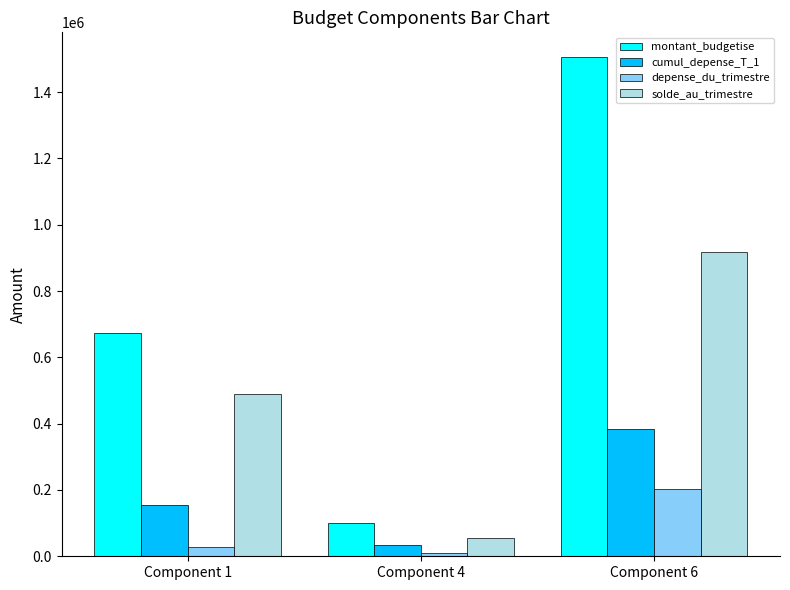

Reading left to right, transcribe all the data shown in this chart.

montant_budgetise: Component 1=674565.1	Component 4=99588.4	Component 6=1504835.4
cumul_depense_T_1: Component 1=154993.9	Component 4=34317.3	Component 6=385004.7
depense_du_trimestre: Component 1=29123.4	Component 4=10115.8	Component 6=202681.6
solde_au_trimestre: Component 1=490447.8	Component 4=55155.2	Component 6=917149.0